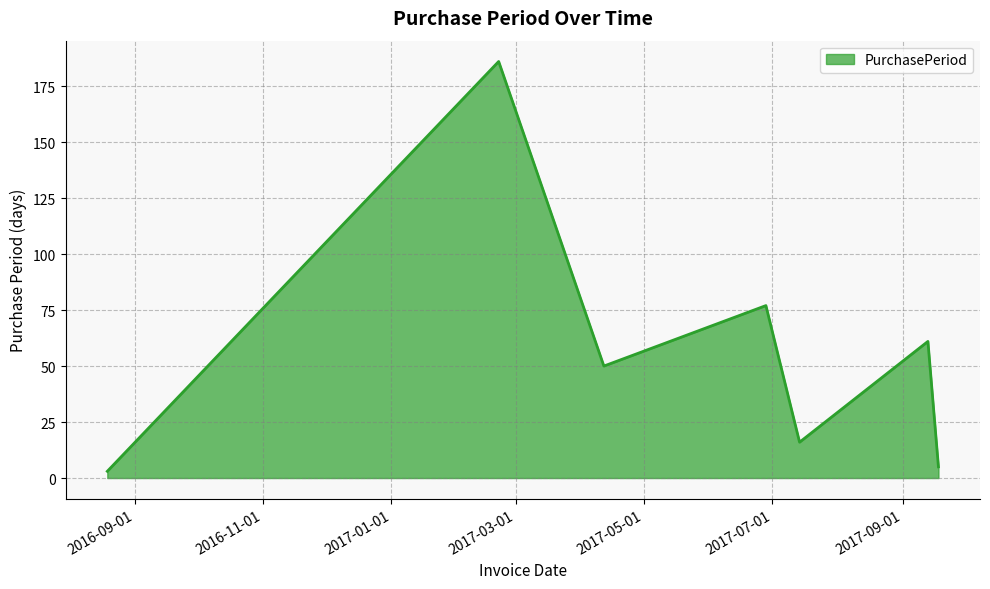

What is the maximum value shown in the chart?

186